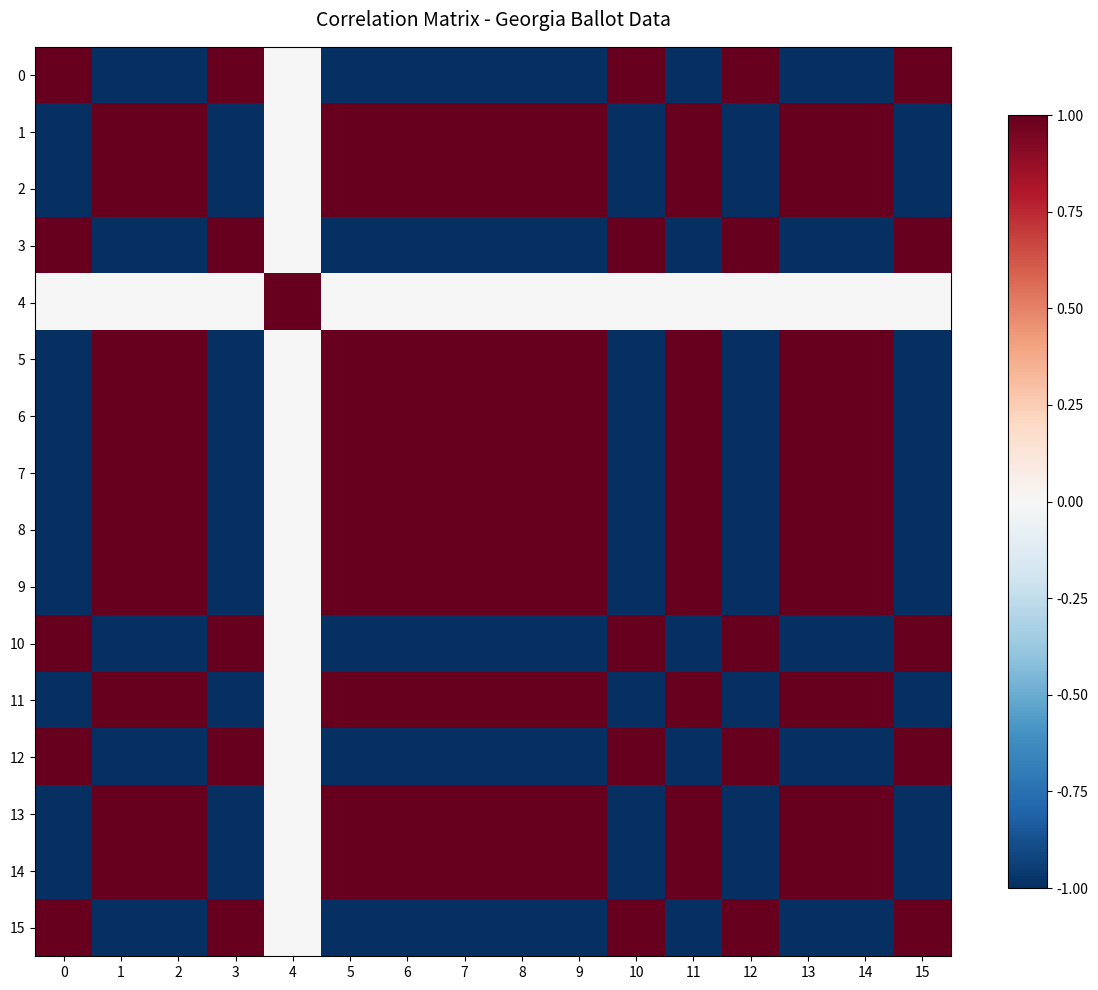

What is the total value across all series at 7?

5